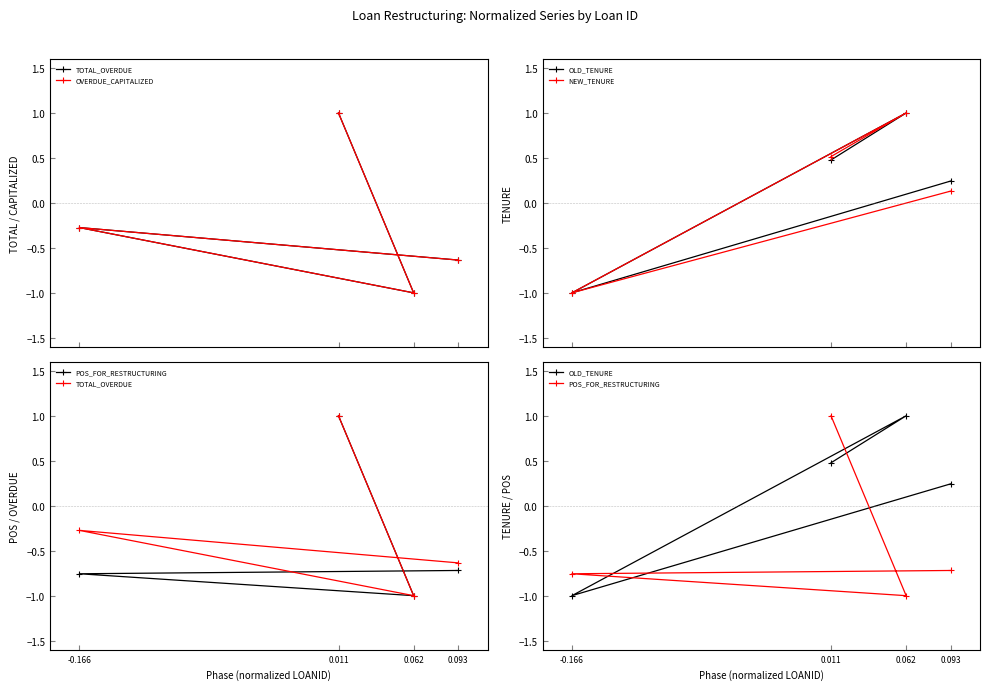

At 0.062, list the series in order from smallest to largest.

TOTAL_OVERDUE, OVERDUE_CAPITALIZED, POS_FOR_RESTRUCTURING, OLD_TENURE, NEW_TENURE